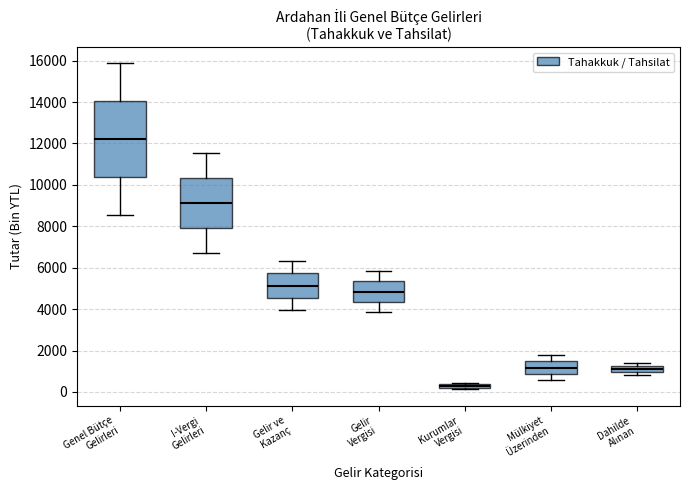

Which box is the tallest, from its lower edge to its upper edge?

Genel Bütçe Gelirleri